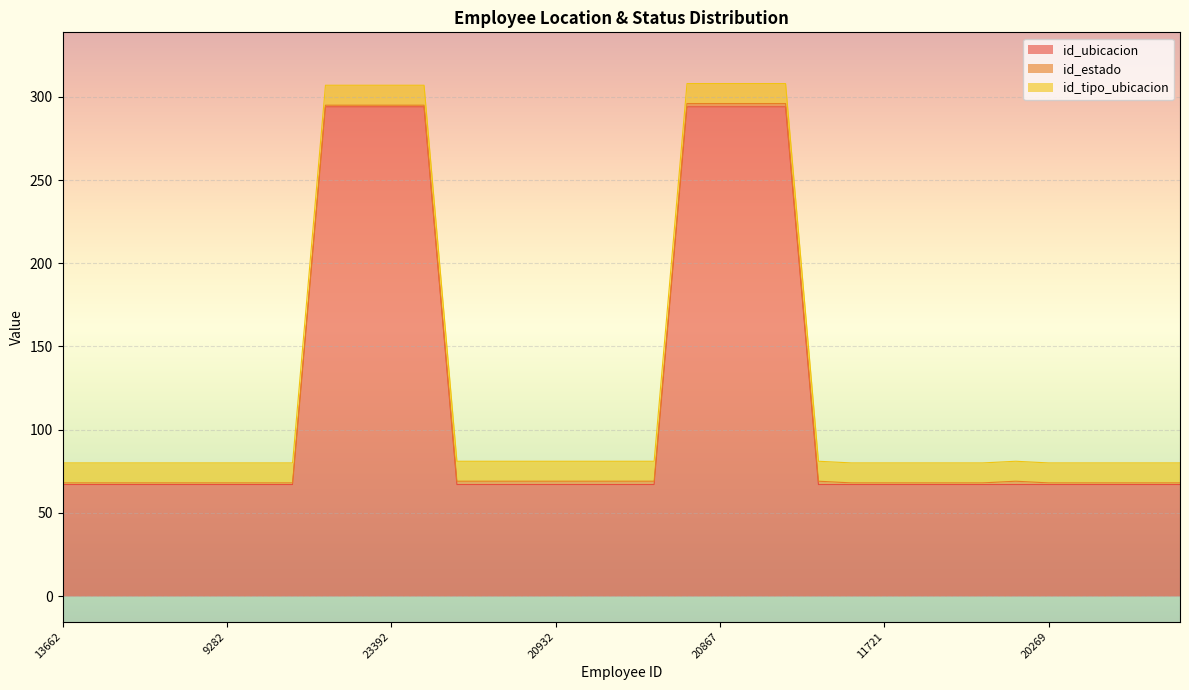

Count the number of categories in the chart.

35